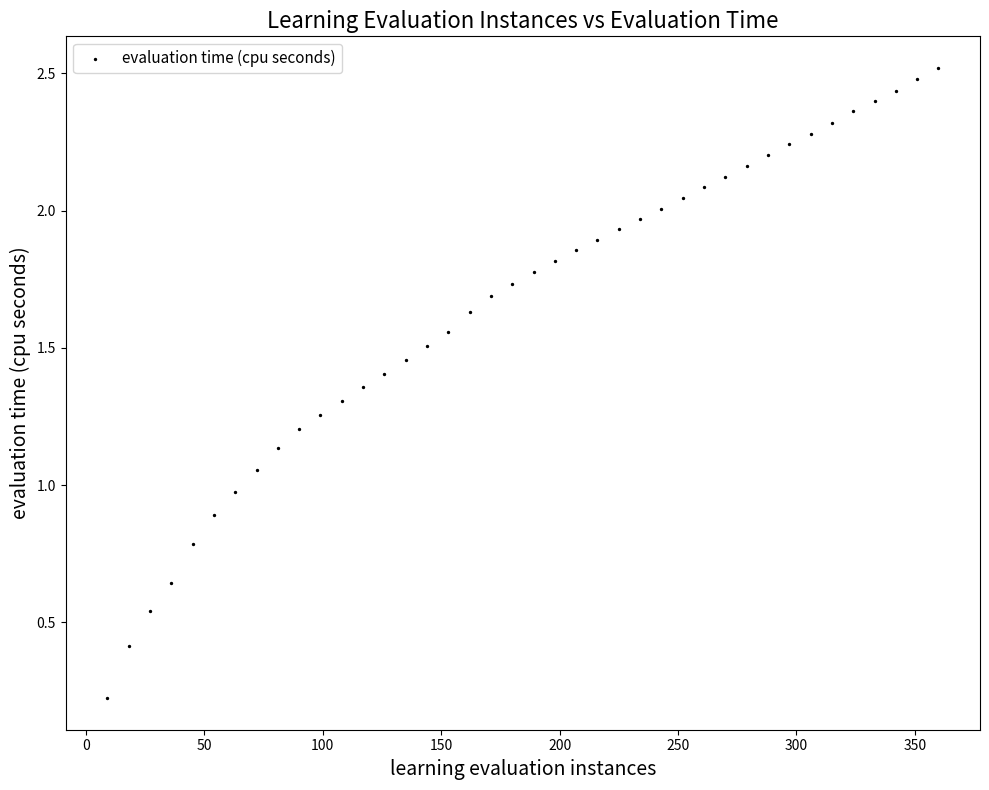

What is the range of Y values (max minus min)?

2.3